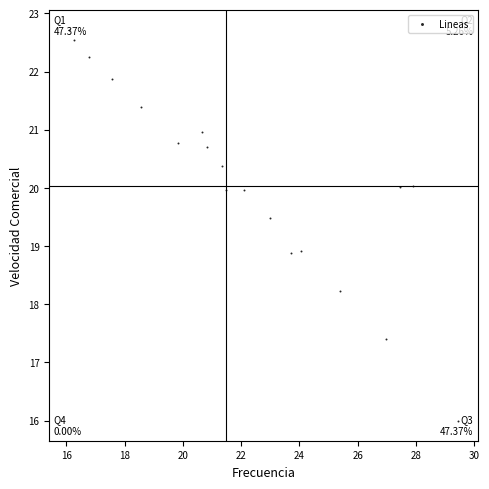

What is the range of Y values (max minus min)?

6.7